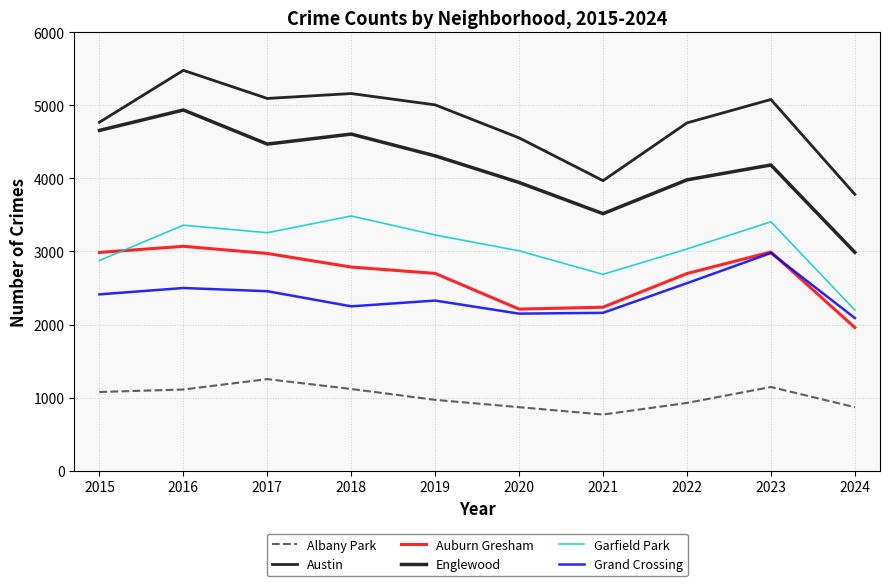

Which series changed the most between 2015 and 2024?

Englewood